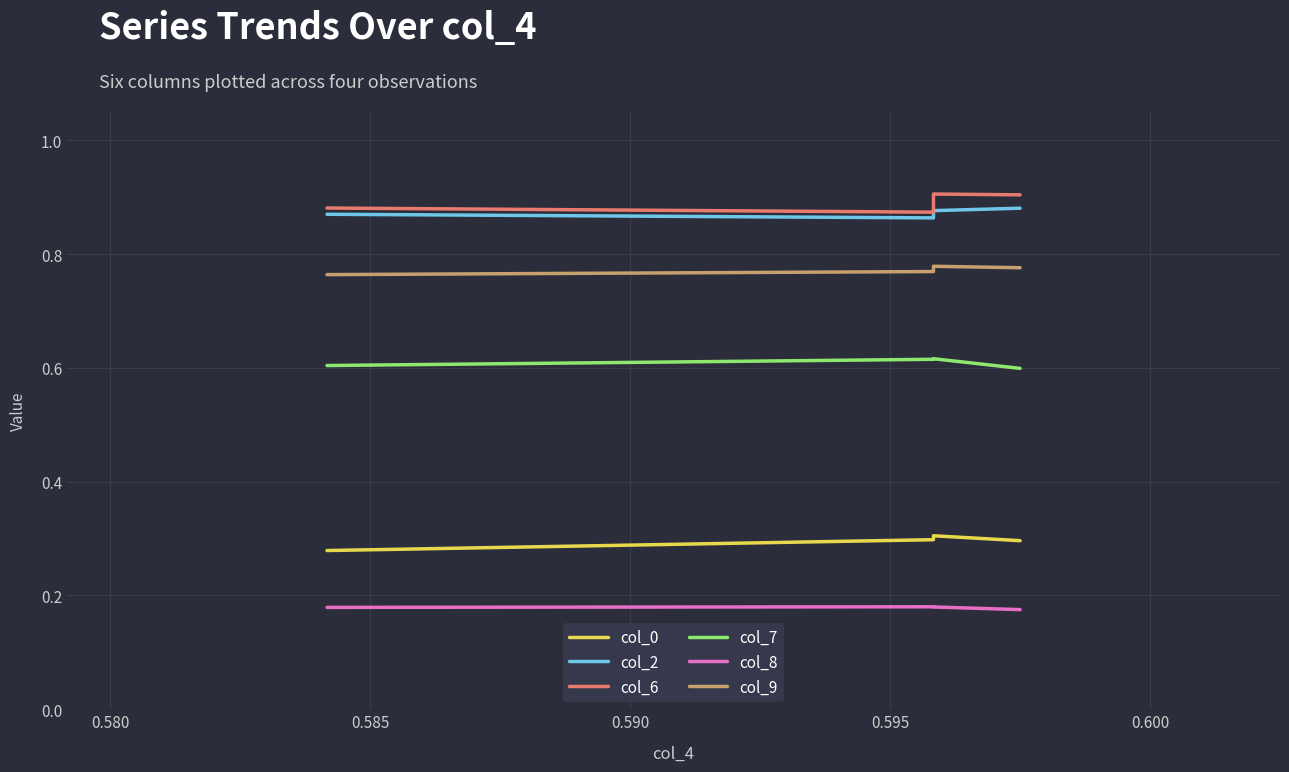

True or false: col_7 and col_8 cross at least once.

False